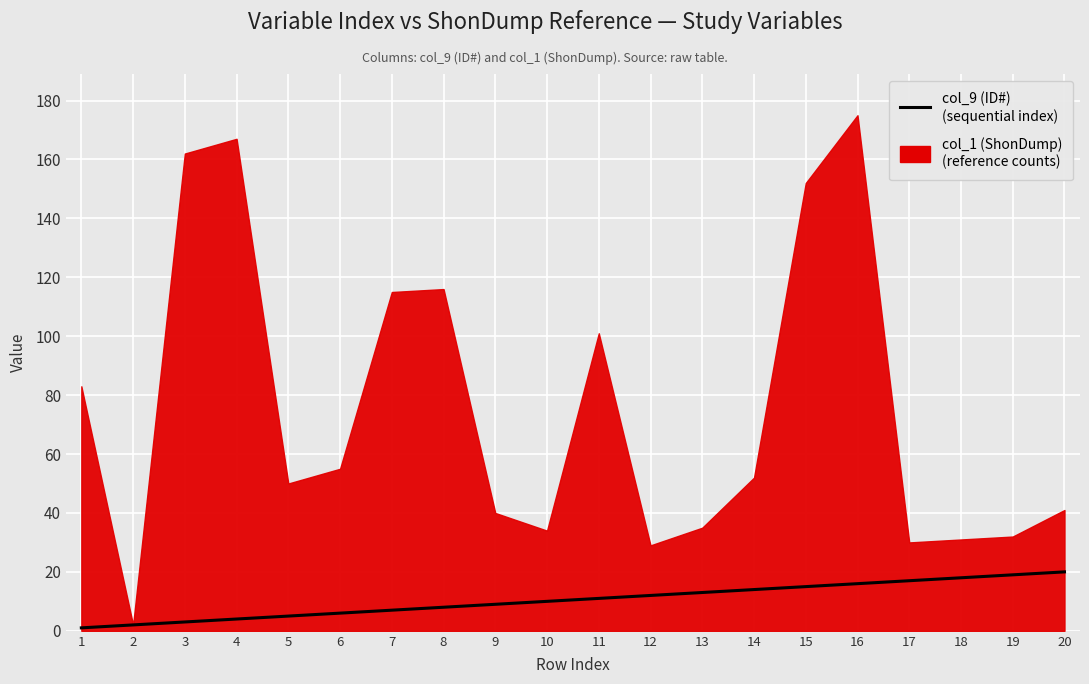

Where is the data nearest to the value 10?

10